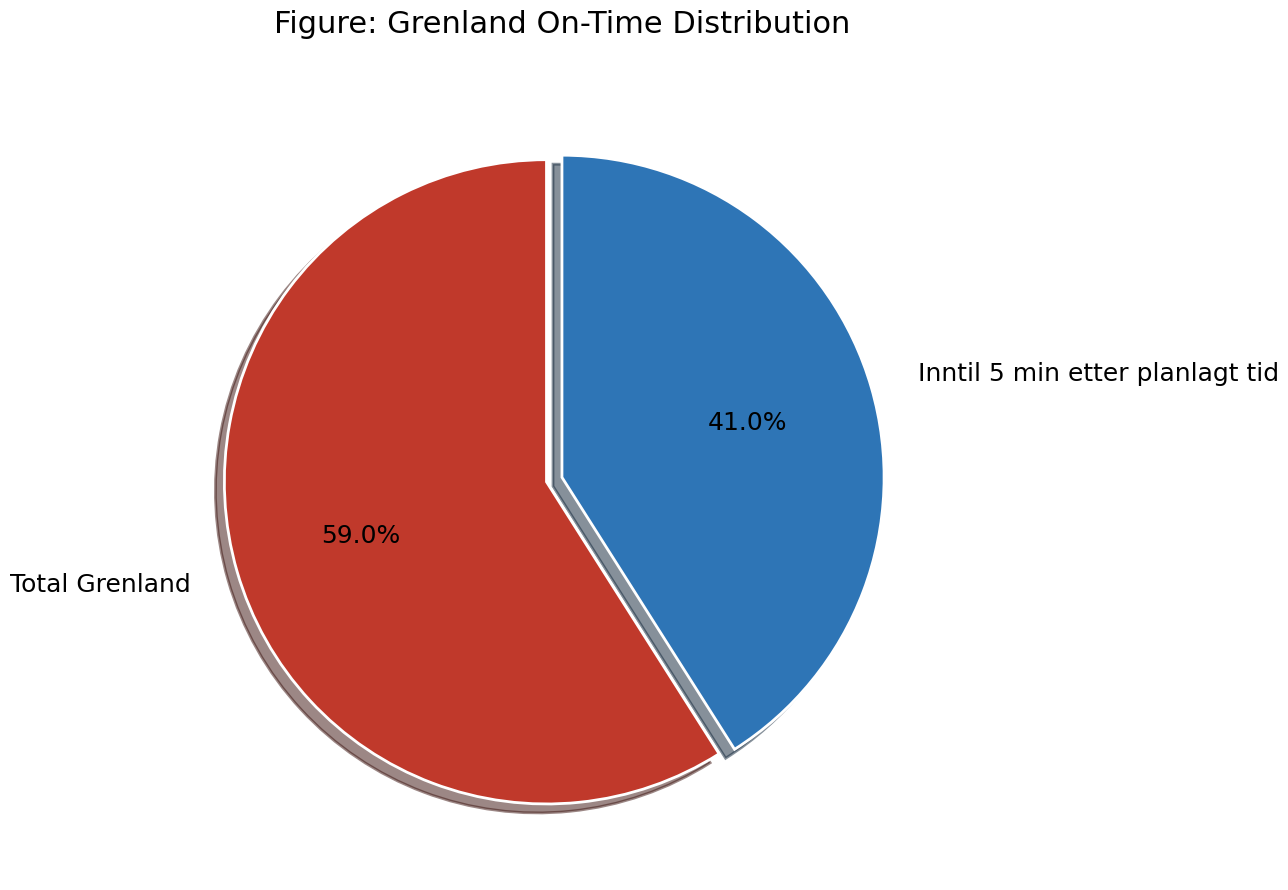

To the nearest percent, what portion does Inntil 5 min etter planlagt tid represent?

41%